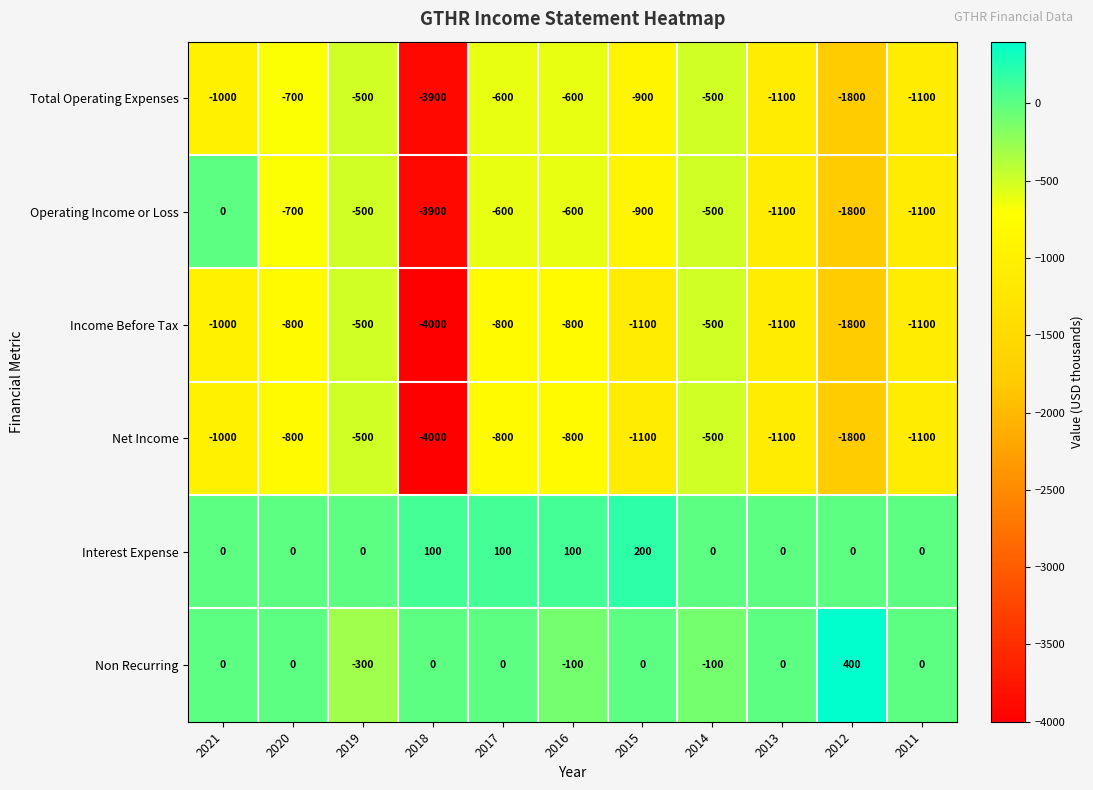

What is the sum of the Income Before Tax values at 2018 and 2020?

-4800